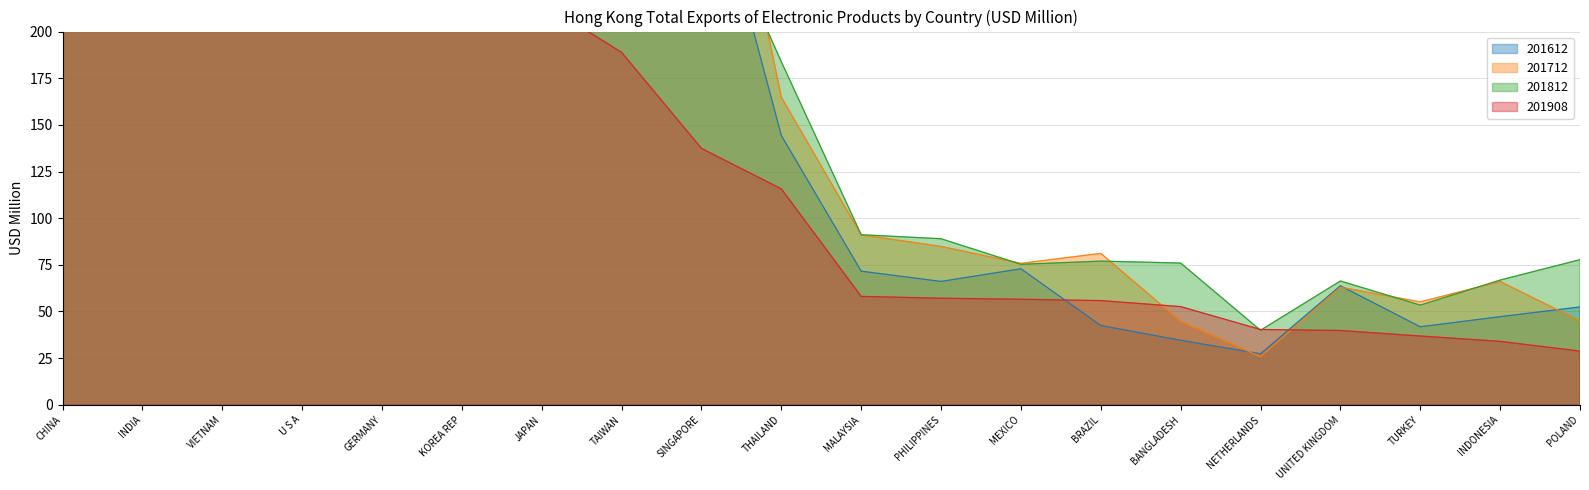

What is the sum of the 201908 values at INDONESIA and SINGAPORE?

171.4